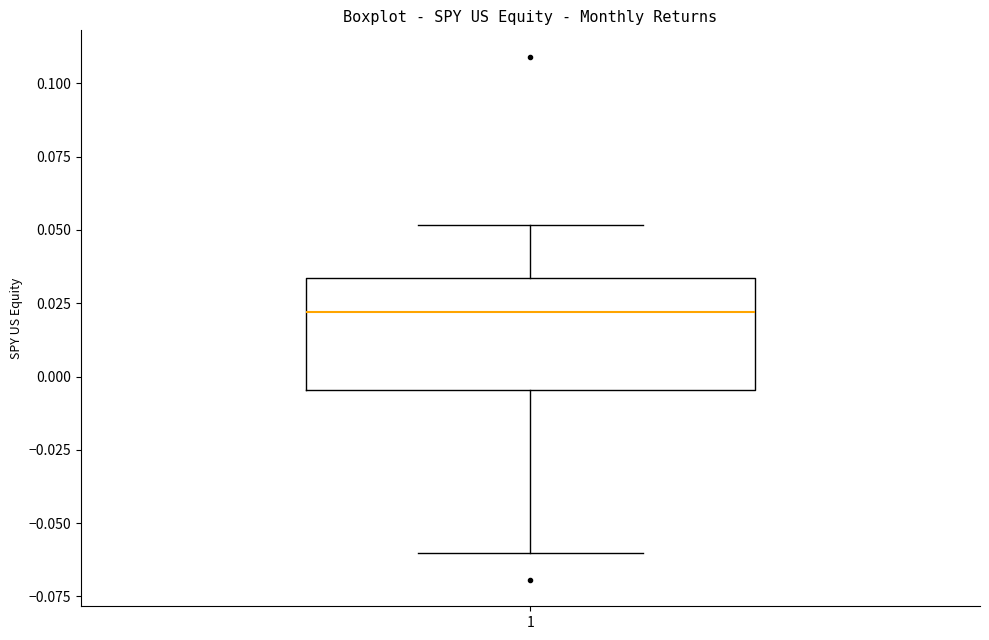

Transcribe this box plot: give where the median line is, the range the box spans, and where the two whiskers end, as read against the y-axis. The values are not printed on the chart, so give them approximately, as read against the axis.

median 0.020, box -0.005 to 0.035, whiskers -0.060 to 0.050